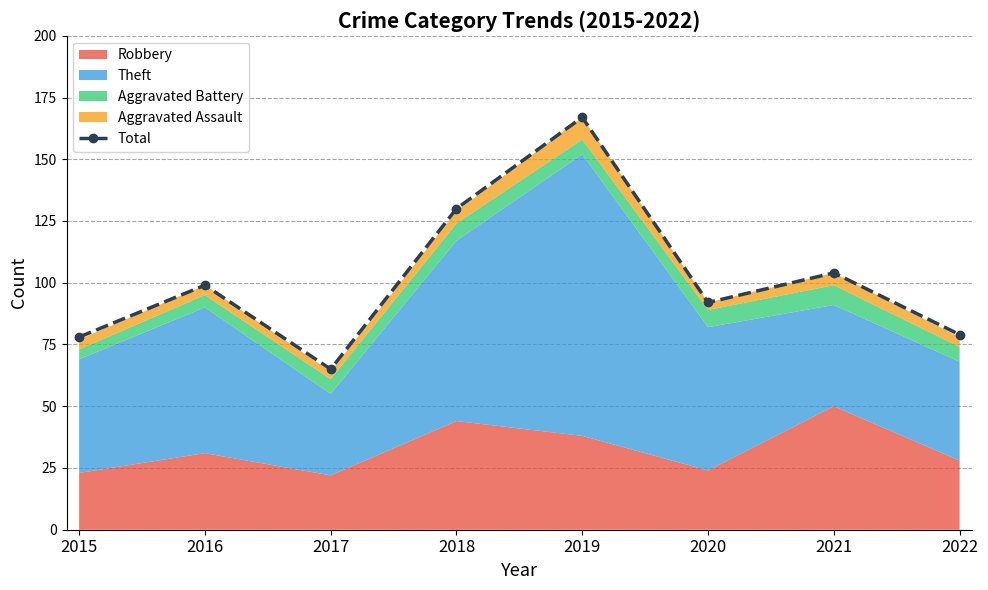

How many data points are above 99?

3